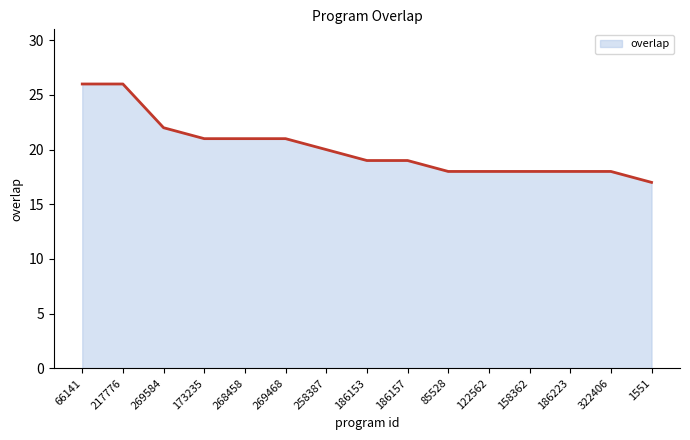

Read the value at 173235.

21